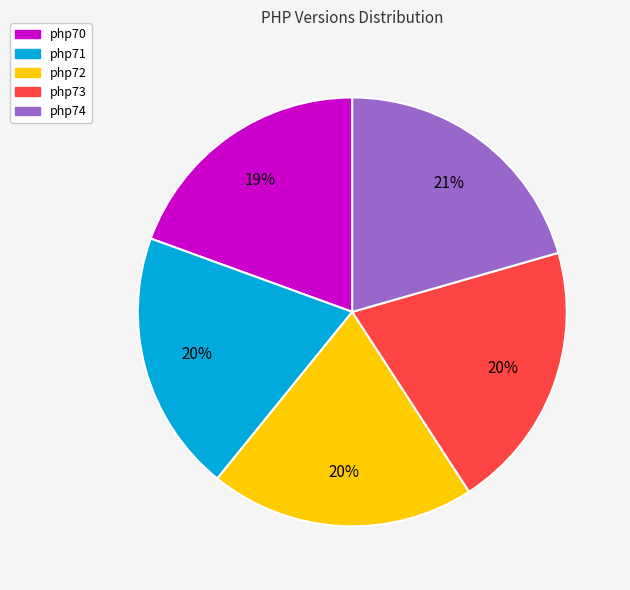

What is the ratio of the value at php71 to the value at php73?

1.0